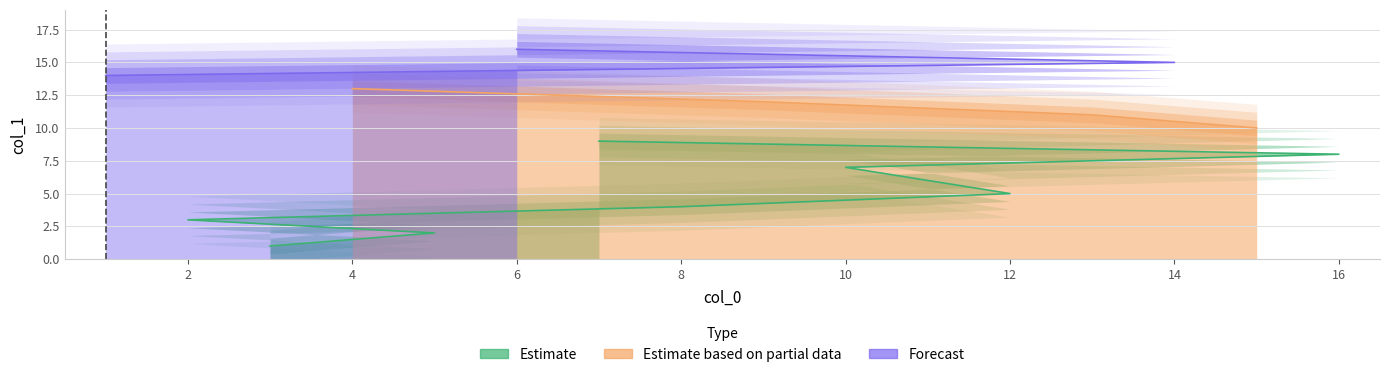

True or false: the data shows 4 at 2.

False